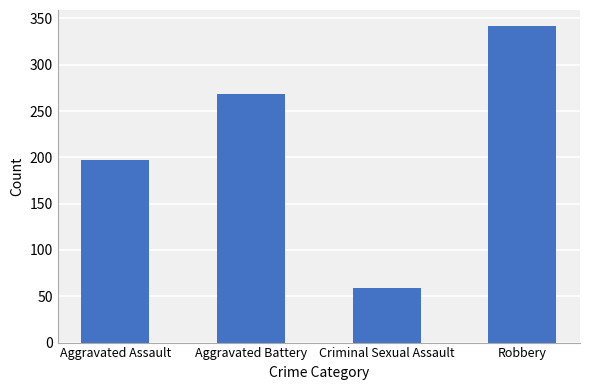

What is the difference between the maximum and second lowest values?

145